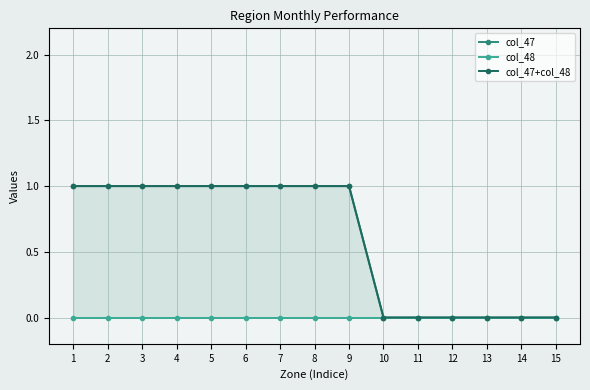

How many series are shown in this chart?

3